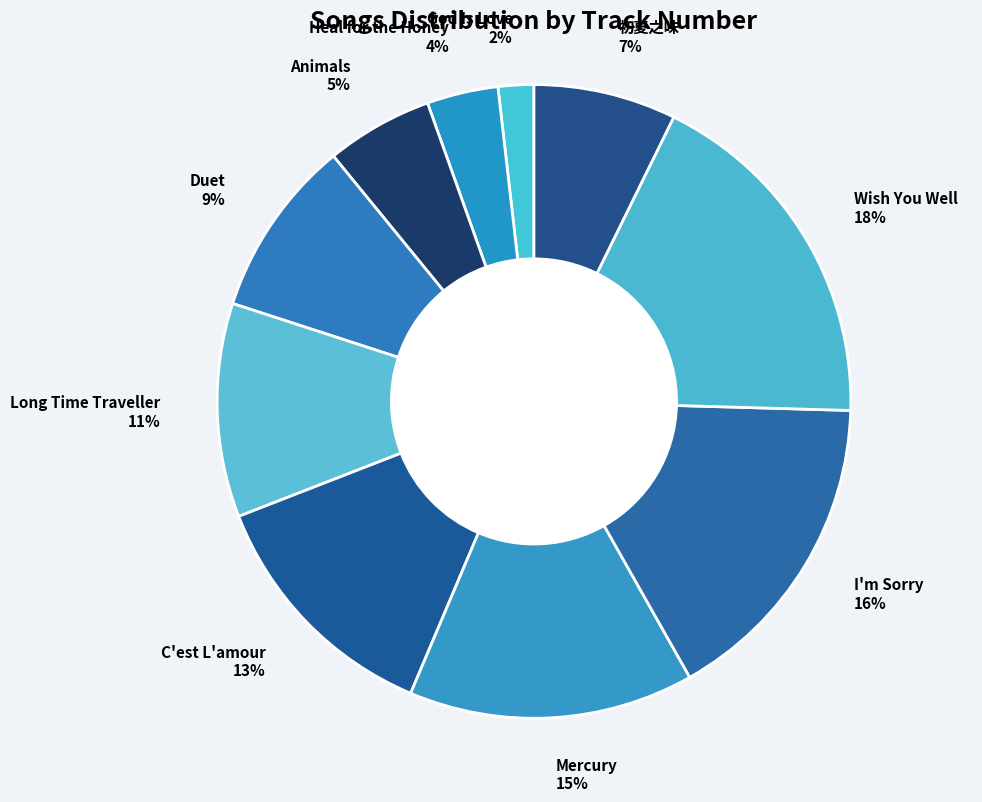

To the nearest percent, what is the difference between the God Is Love and Heal for the Honey slice percentages?

2%